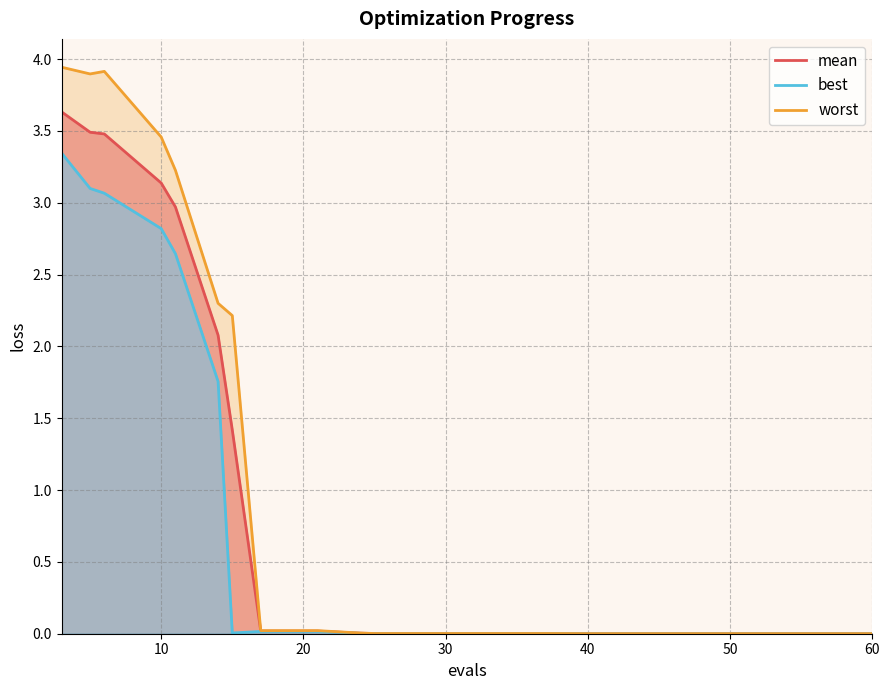

How many lines are shown in the chart?

3